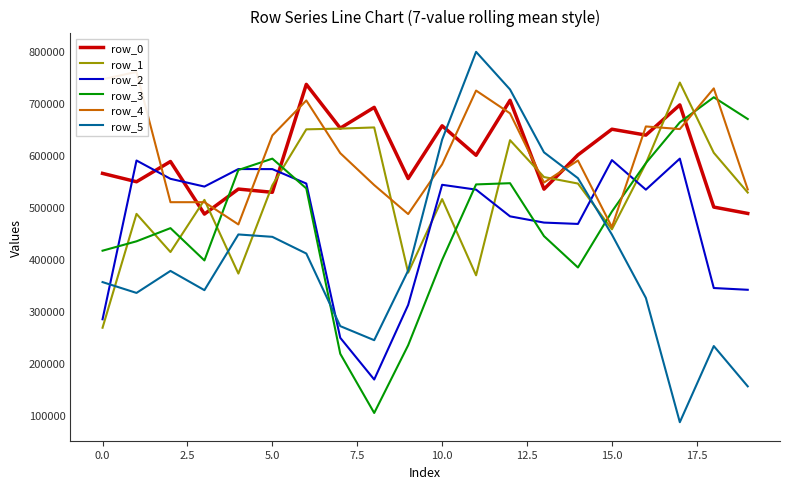

What is the lowest value of the row_1 series?

268046.0